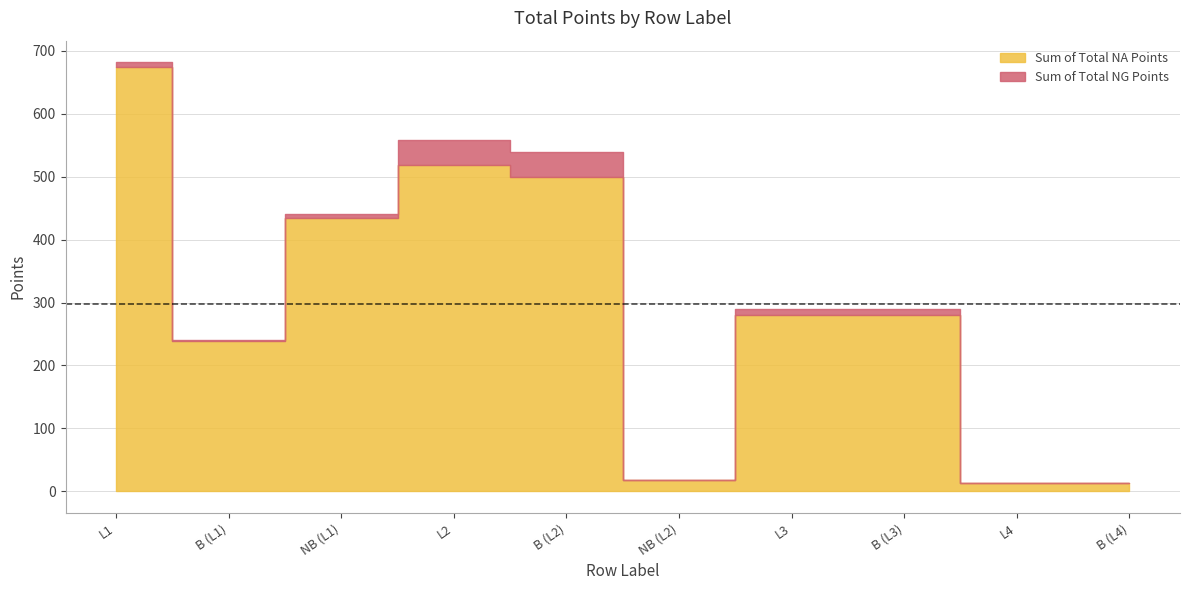

Rank the series by their maximum value, from highest to lowest.

Sum of Total NA Points, Sum of Total NG Points